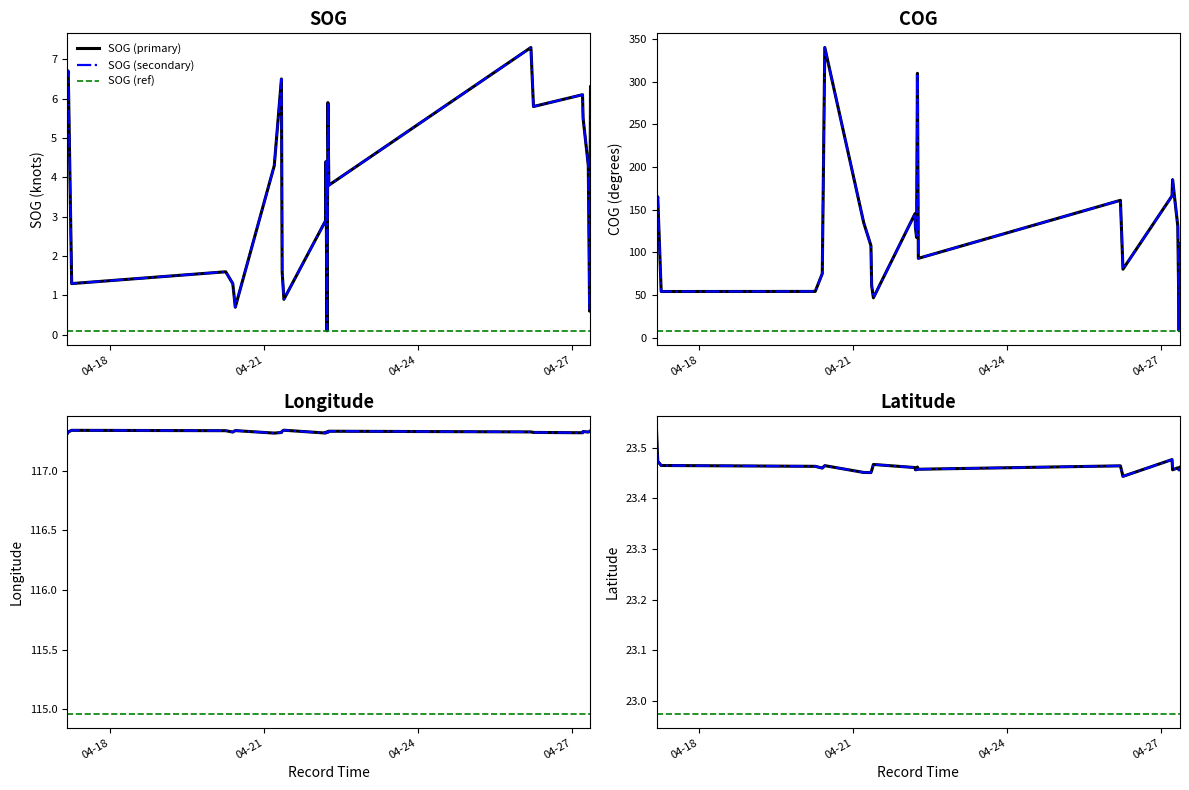

What is the label of the 8th point from the right?

2024-04-22 06:22:40